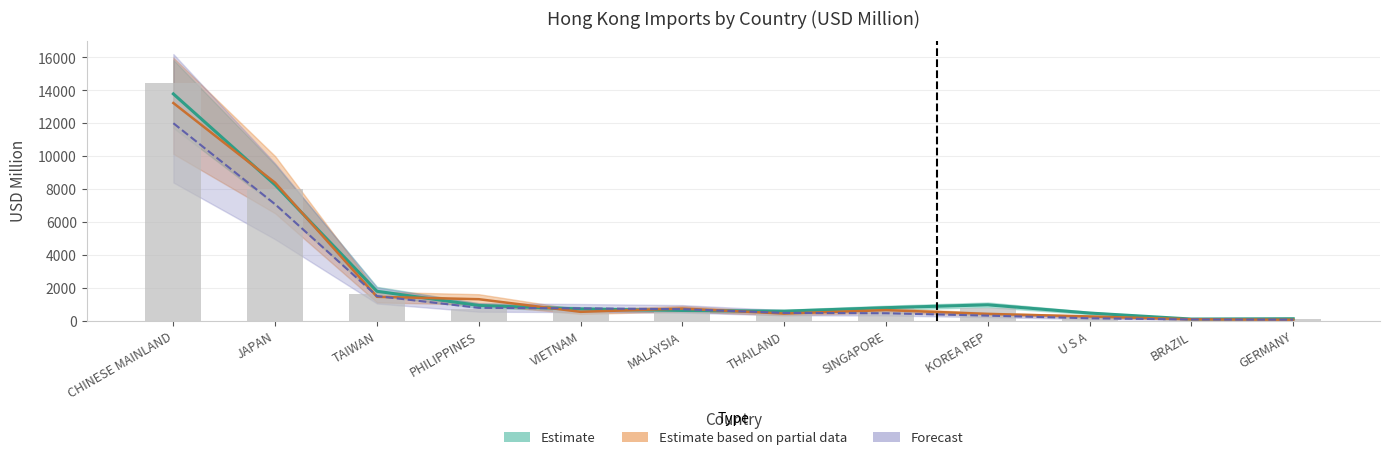

Count the number of categories in the chart.

12